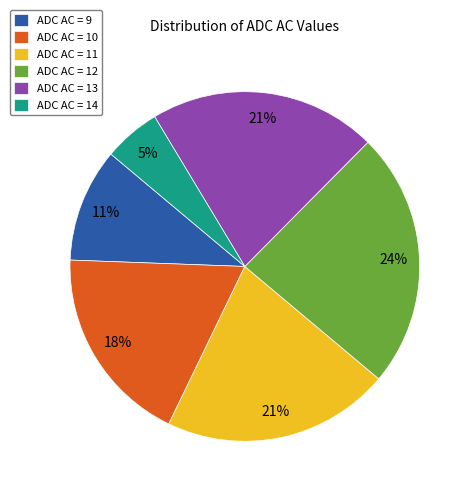

To the nearest percent, what is the average slice percentage?

17%